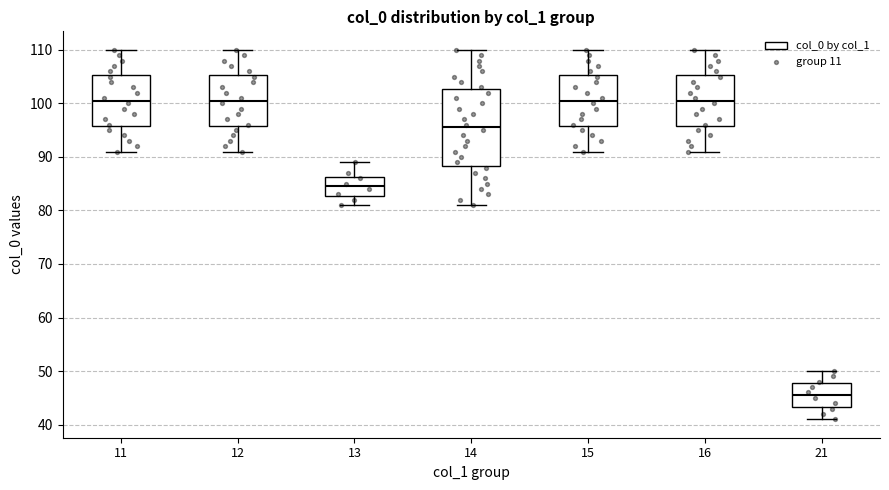

Comparing the boxes themselves (not the whiskers), which one is the tallest?

14